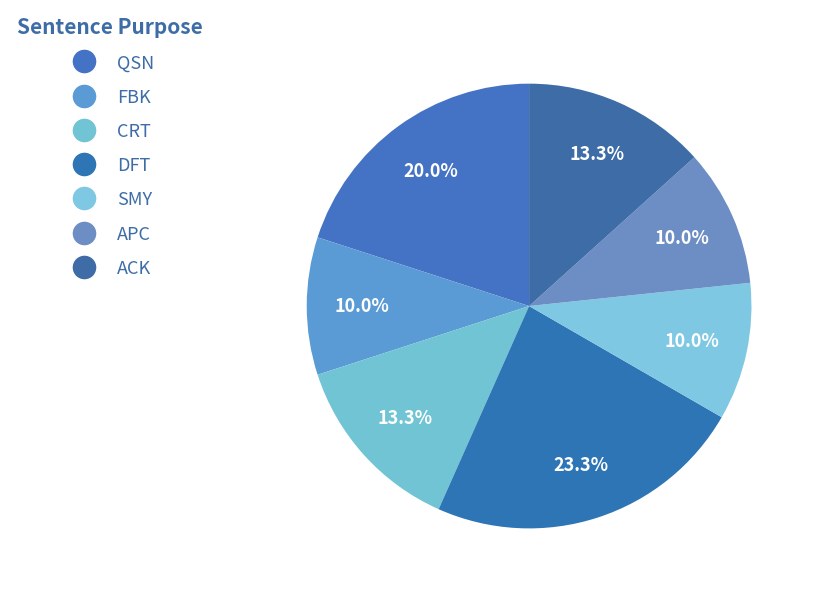

Count the number of slices in the pie.

7